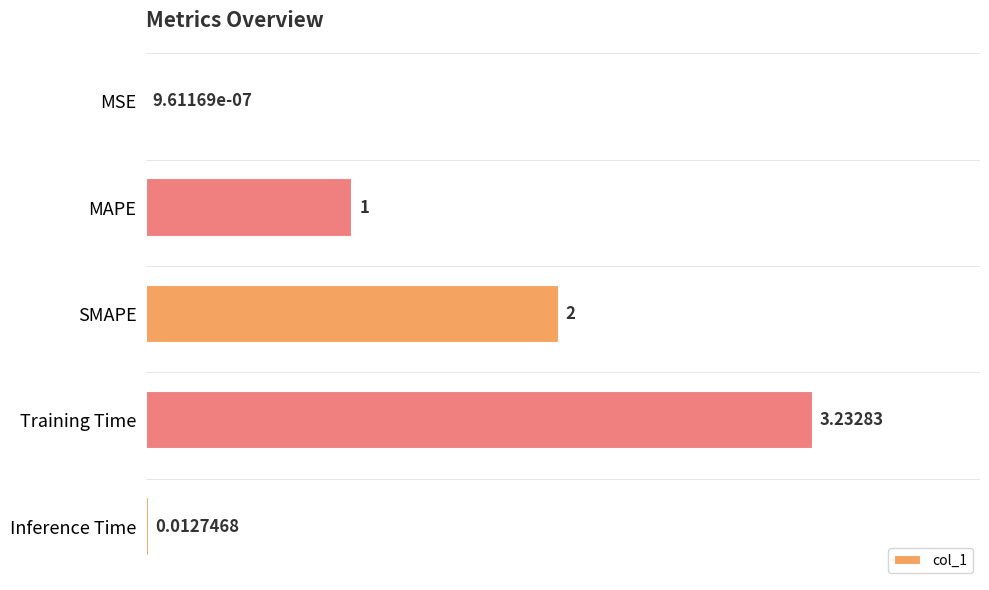

At which category does the chart reach its peak across all series?

Training Time